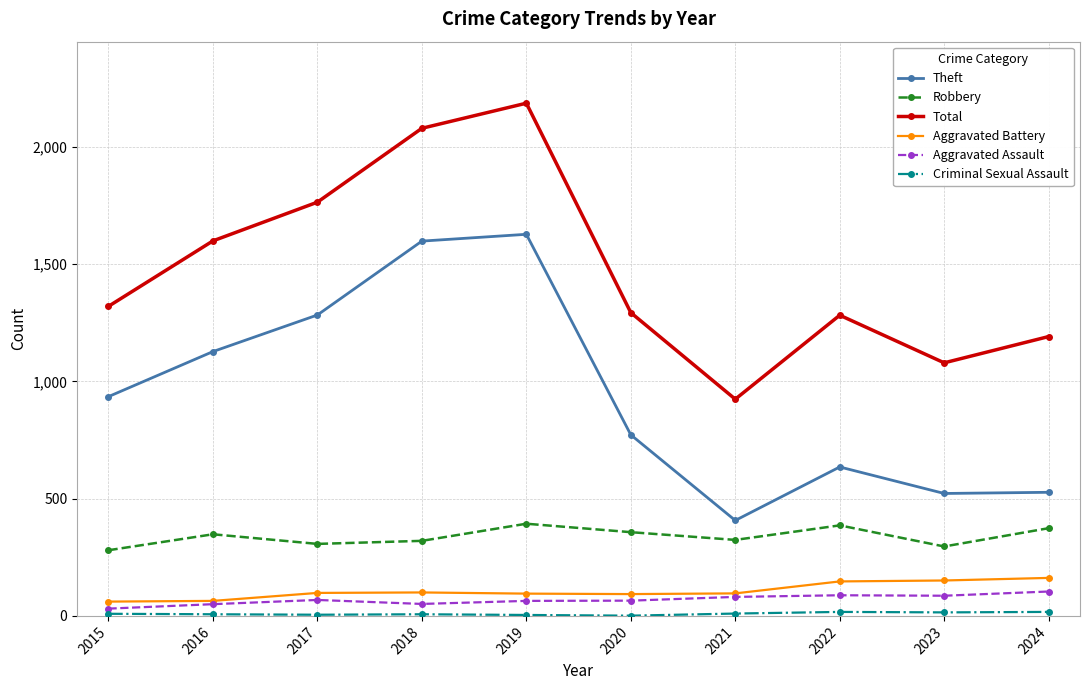

The value of Aggravated Battery at 2024 is 162. True or false?

True